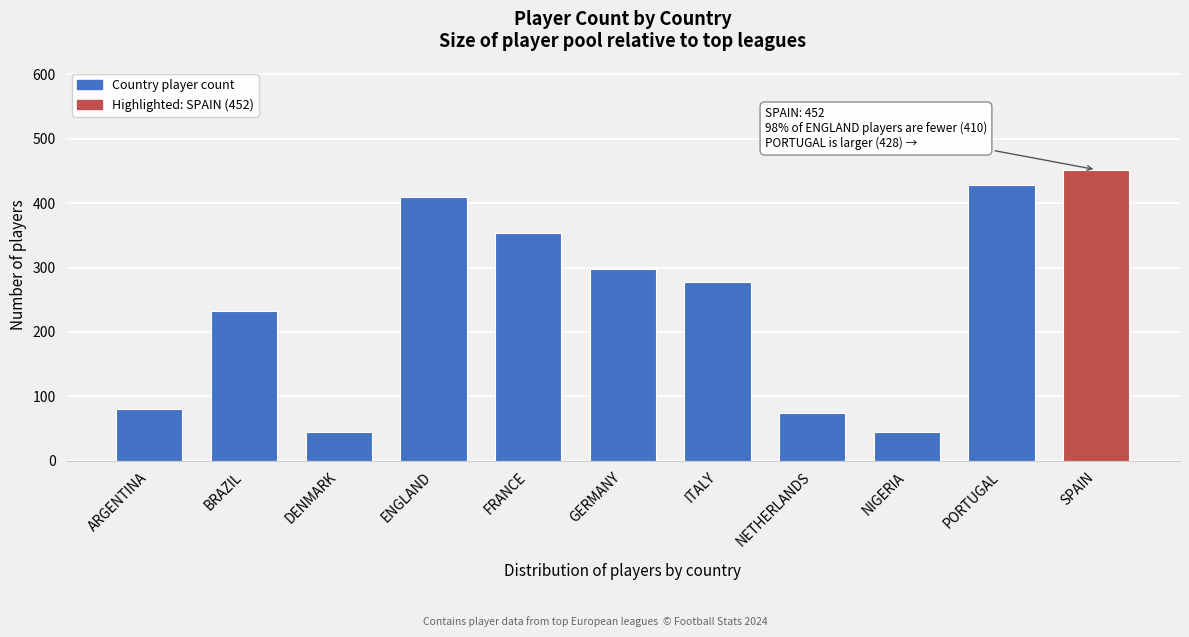

Reading left to right, extract all data points from this chart.

80	232	45	410	353	298	278	74	45	428	452